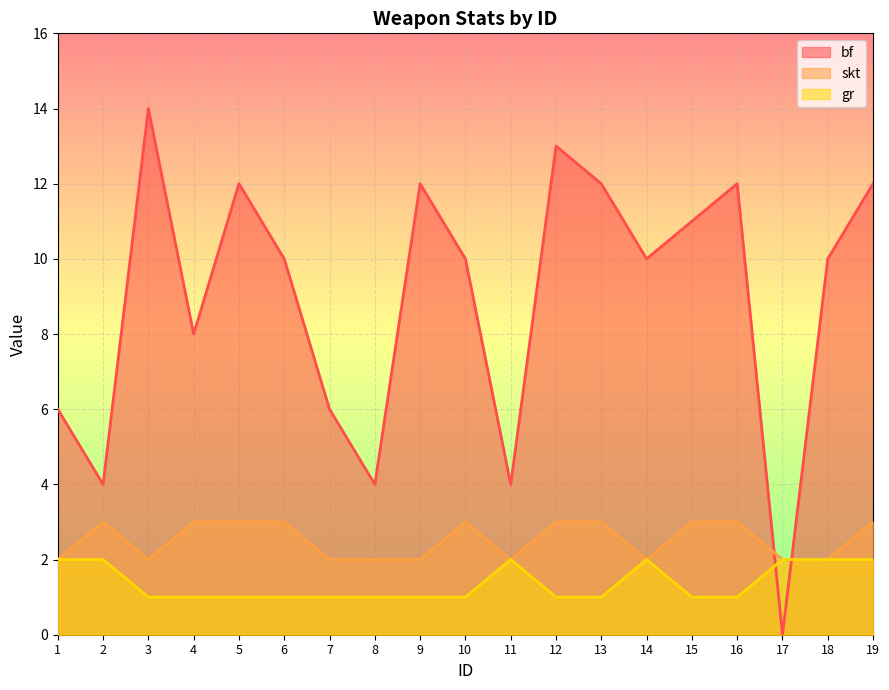

Rank the categories by skt value from highest to lowest.

2, 4, 5, 6, 10, 12, 13, 15, 16, 19, 1, 3, 7, 8, 9, 11, 14, 17, 18